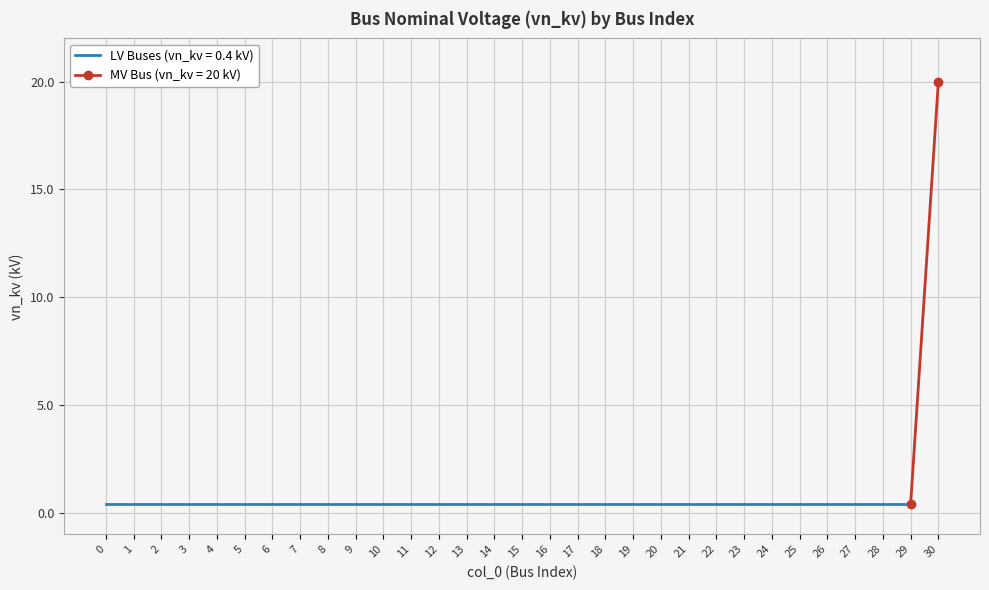

Reading left to right, list all the values displayed in this chart.

0.4	0.4	0.4	0.4	0.4	0.4	0.4	0.4	0.4	0.4	0.4	0.4	0.4	0.4	0.4	0.4	0.4	0.4	0.4	0.4	0.4	0.4	0.4	0.4	0.4	0.4	0.4	0.4	0.4	0.4	20.0